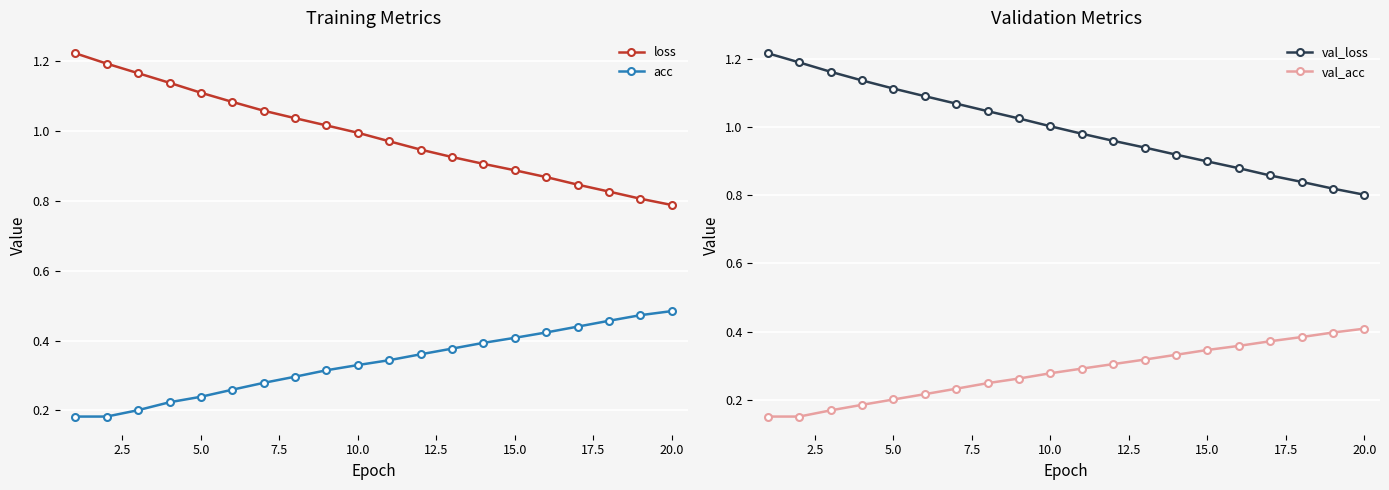

Is it true that acc equals 0.2 at 20.0?

False